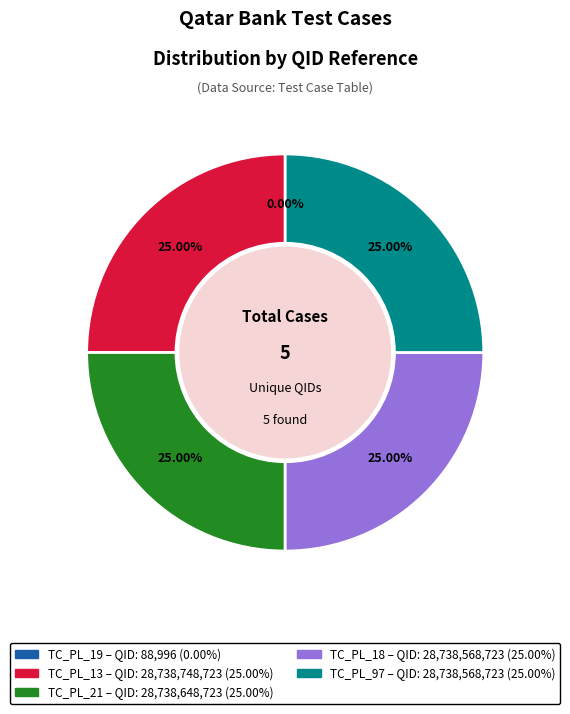

What is the ratio of the value at TC_PL_13 to the value at TC_PL_18?

1.0